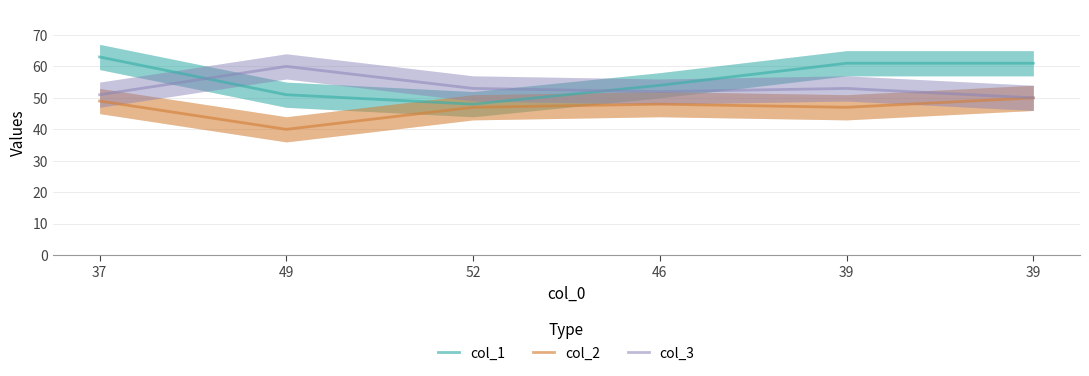

Where is the first local minimum for col_3?

46